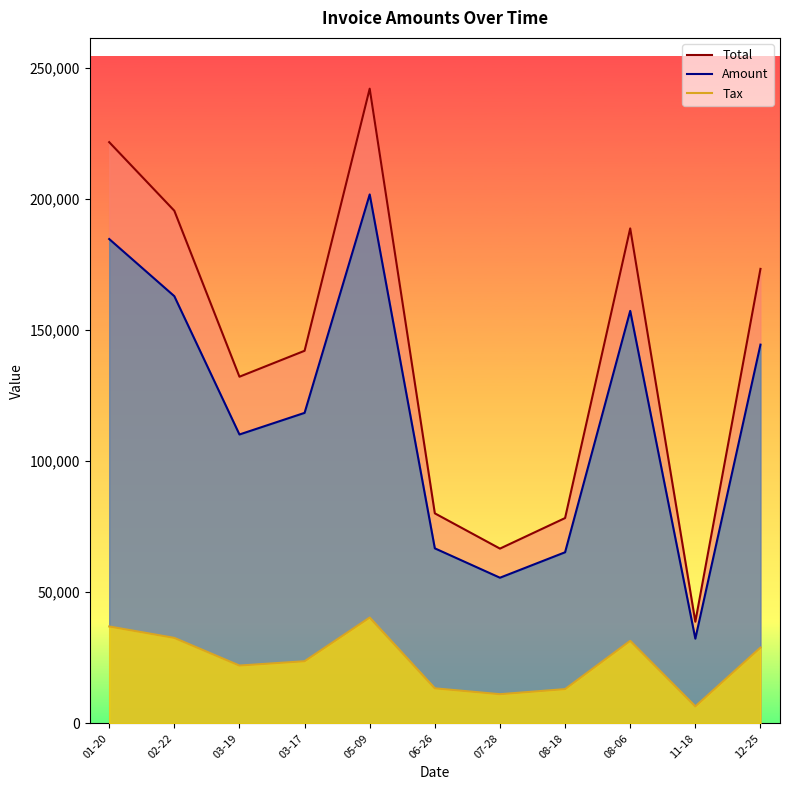

How many data points in Amount are less than 118422?

5